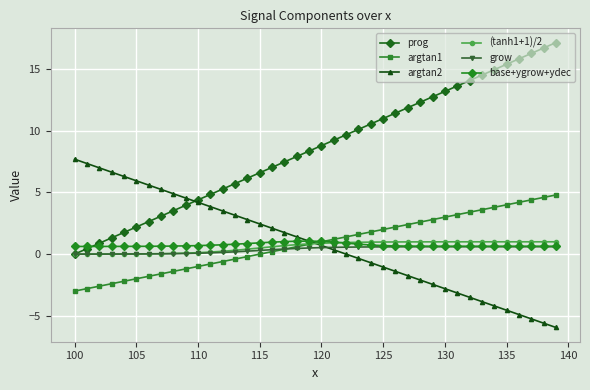

What is the sum of all prog values?

343.2